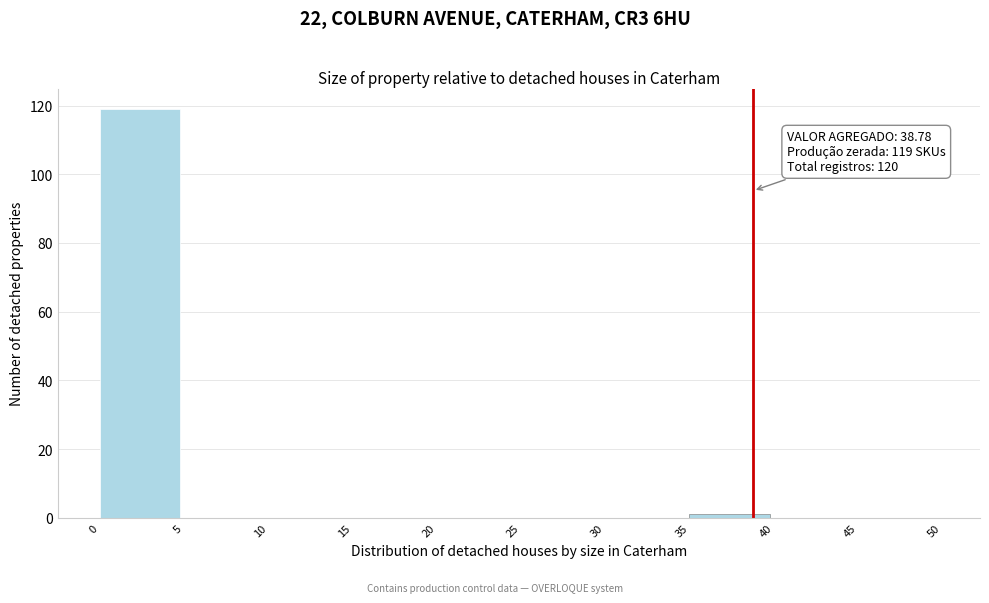

Over which range of the x-axis is the bar tallest?

0 to 5